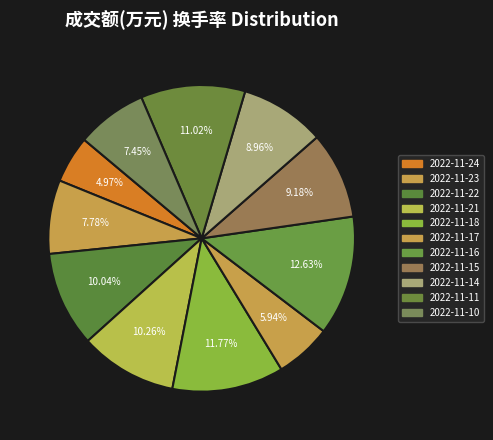

Does 2022-11-16 account for over 50% of the chart?

No